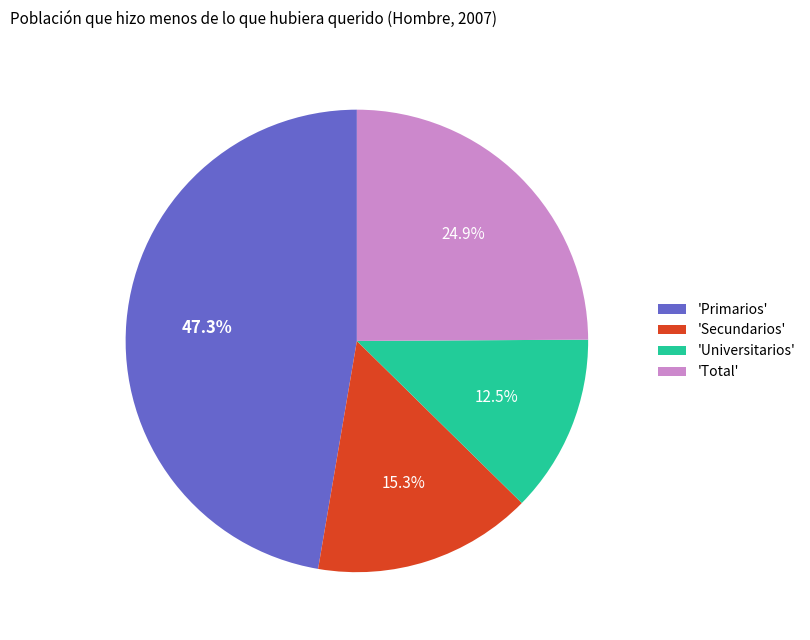

Which slice is the smallest?

'Universitarios'